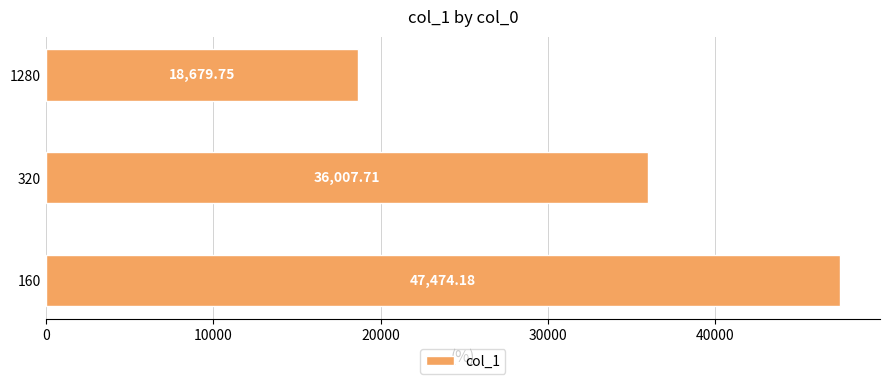

Rank the categories by value from highest to lowest.

160, 320, 1280